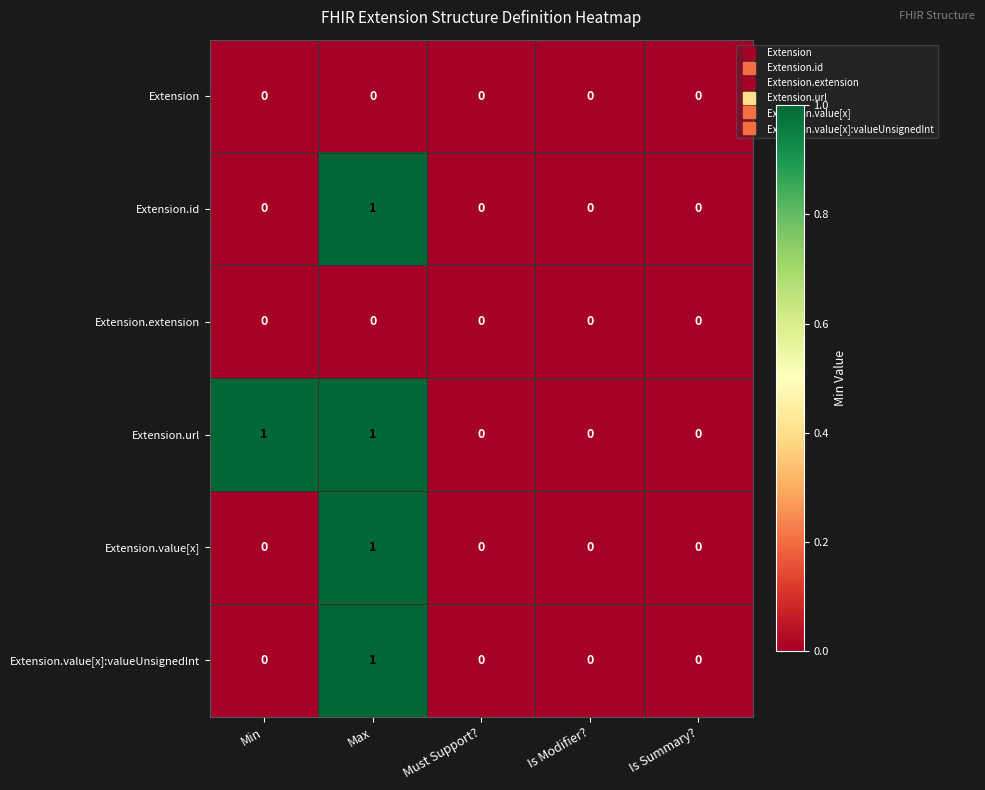

Which category has the highest value in the Extension.value[x] series?

Max